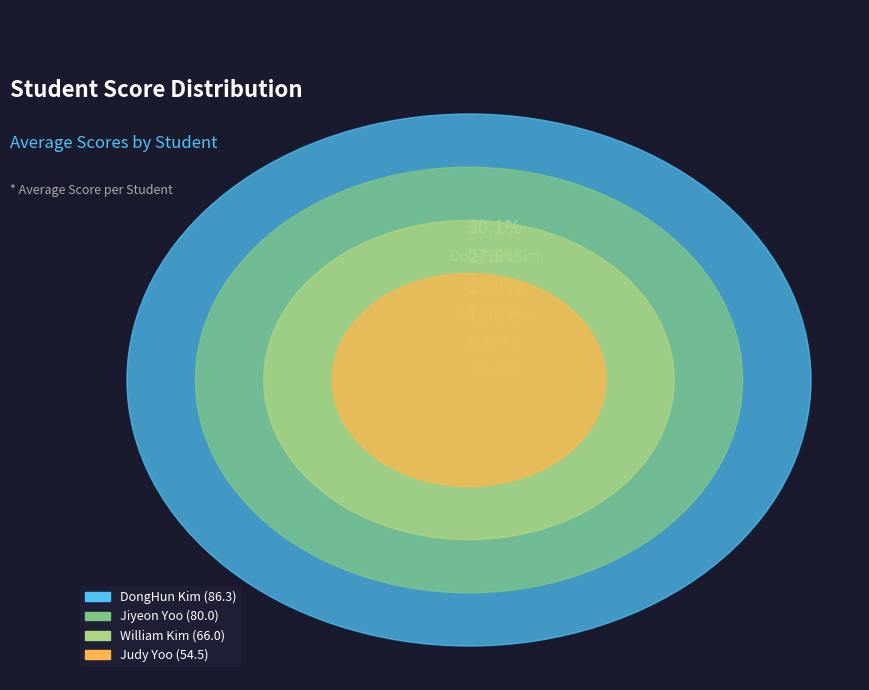

To the nearest percent, what is the average slice percentage?

25%